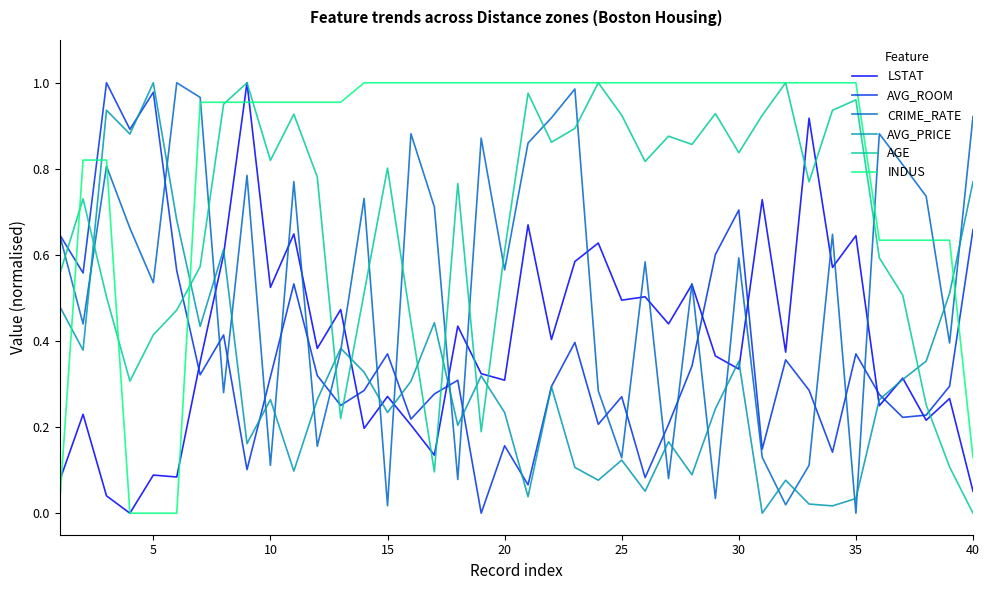

Which series has the largest total across all categories?

INDUS